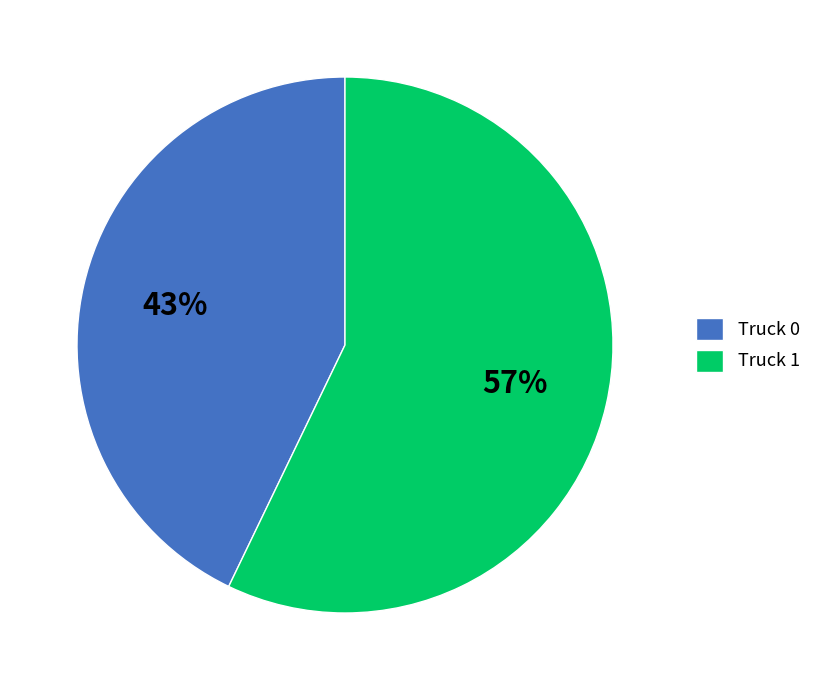

Combined, do Truck 1 and Truck 0 account for over 50%?

Yes